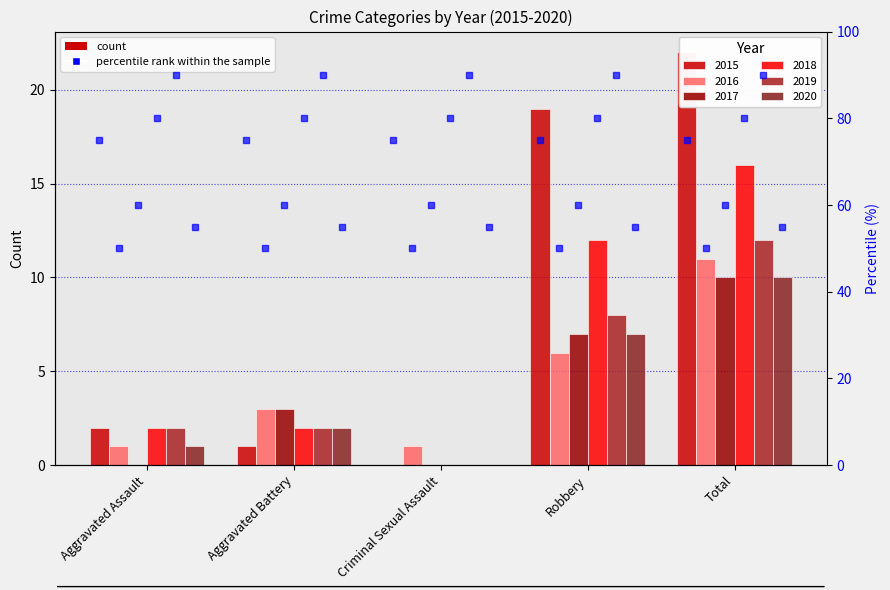

Between Criminal Sexual Assault and Total, which is larger?

Total